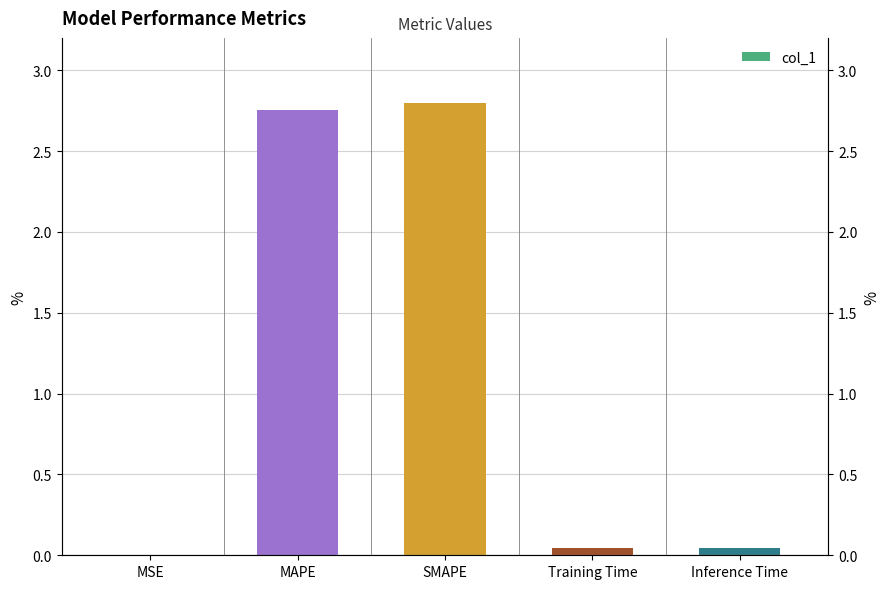

Is it true that the value at SMAPE is 4.4?

False